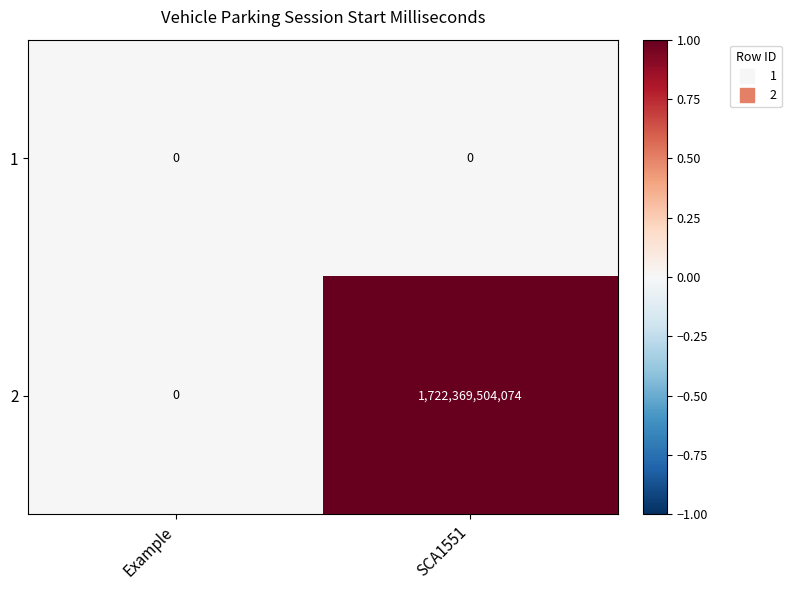

What is the spread (max minus min) of values at SCA1551?

1722369504074